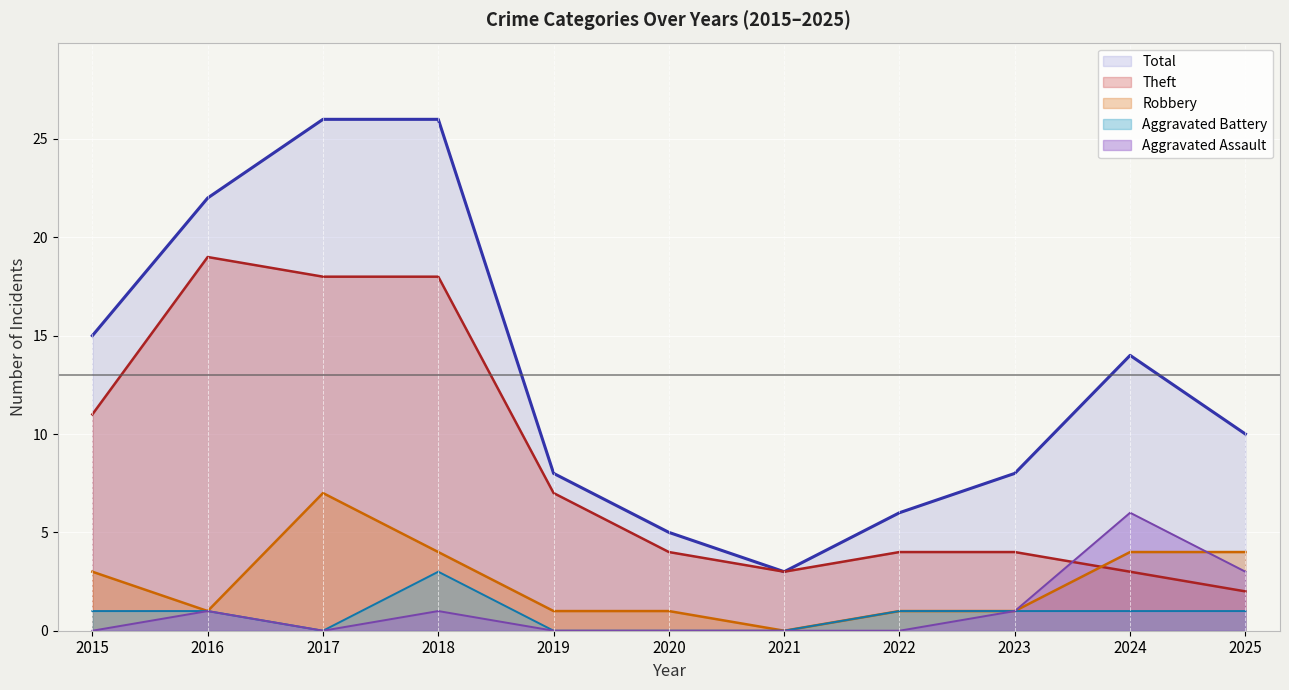

Where does the Robbery series first go above 1?

2015